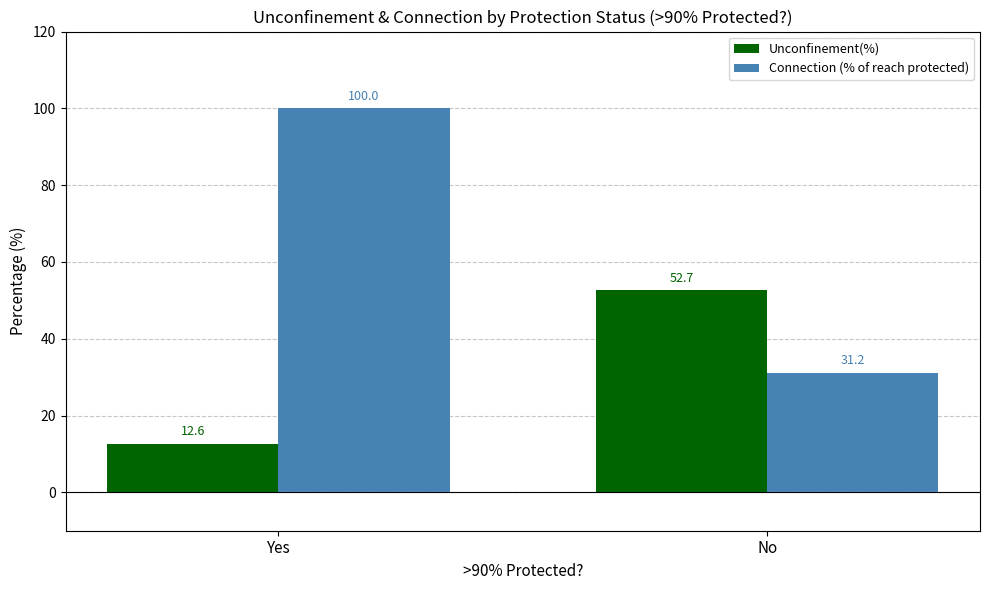

Reading left to right, list all the values displayed in this chart.

Unconfinement(%): 12.6	52.7
Connection (% of reach protected): 100.0	31.2